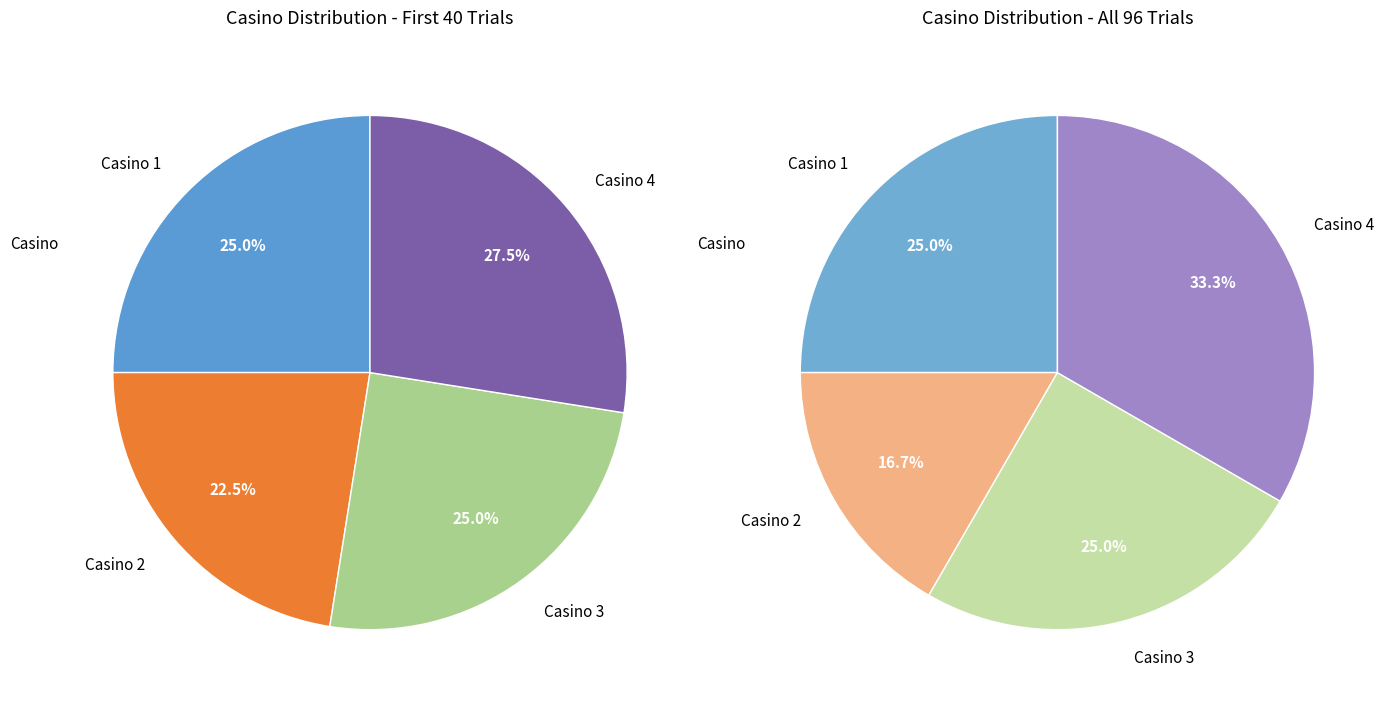

What portion of the pie excludes Casino 1?

75.0%